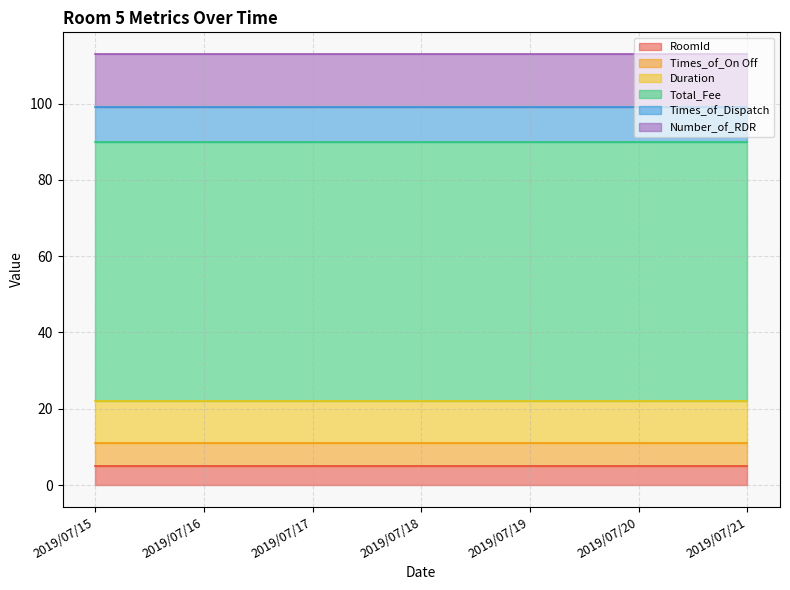

How many lines are shown in the chart?

6